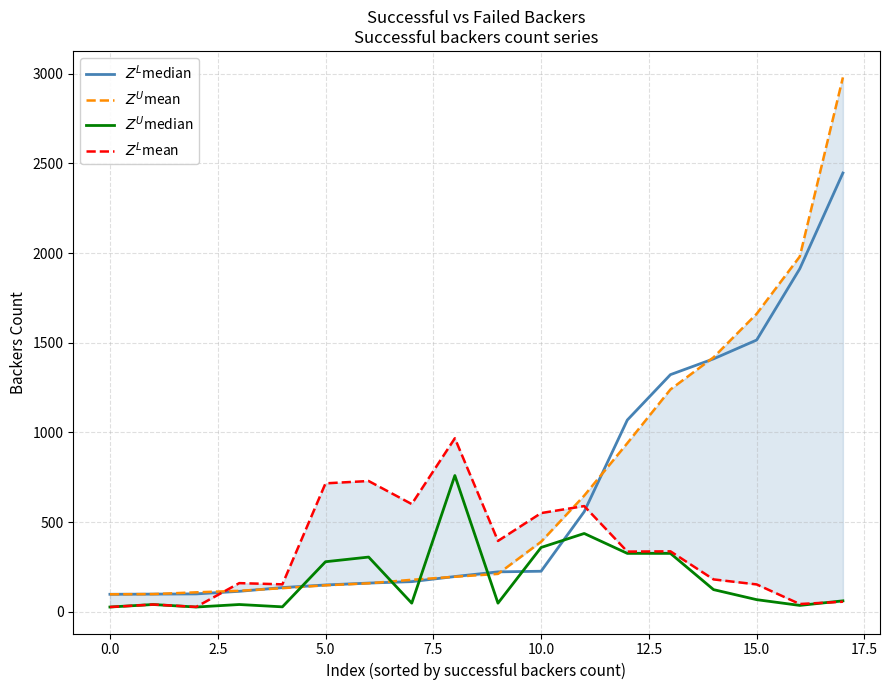

At which label is $Z^U$median closest to 393?

10